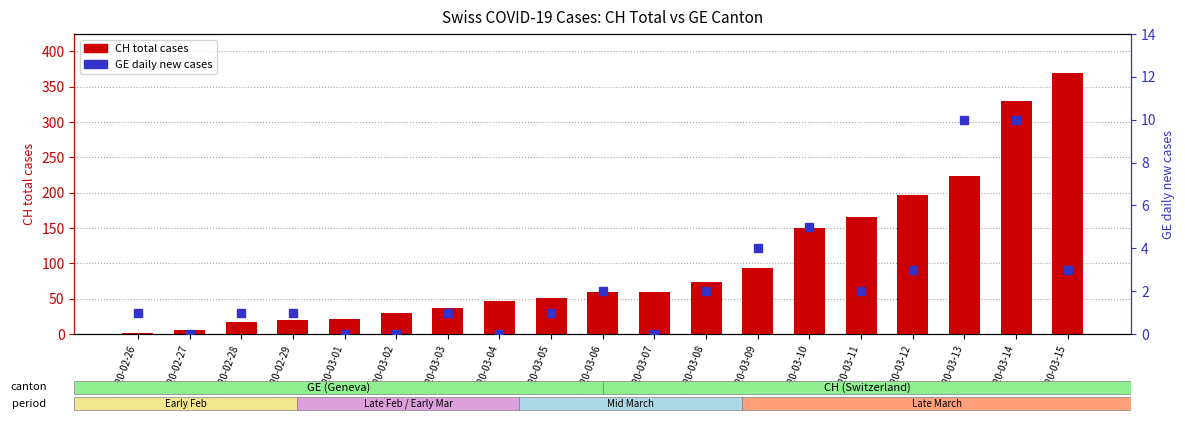

What position from the left is 2020-03-04?

8